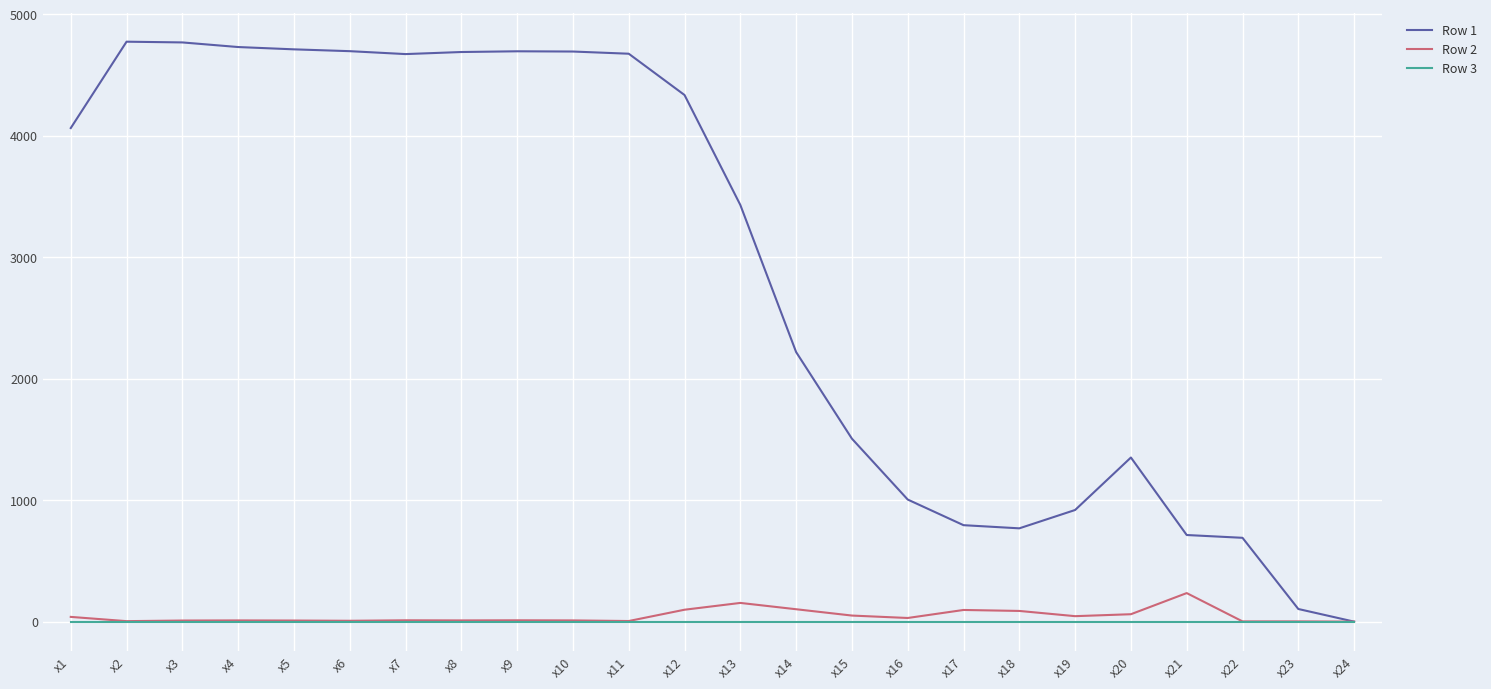

What is the maximum value shown in the chart?

4774